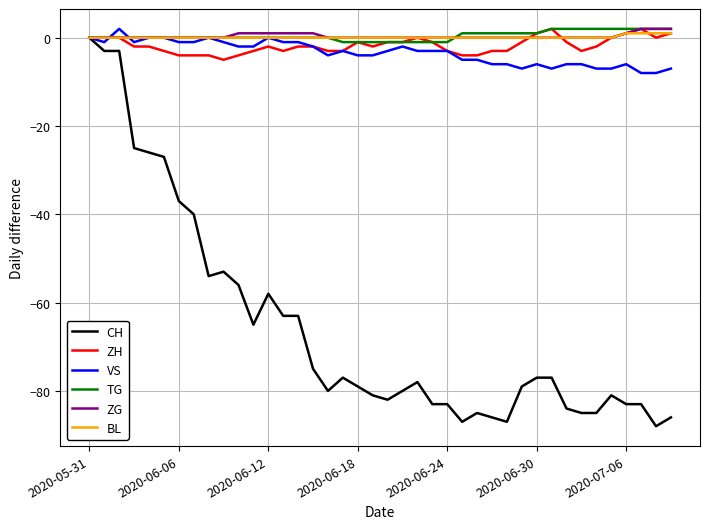

What are all the series names shown in the legend?

CH, ZH, VS, TG, ZG, BL